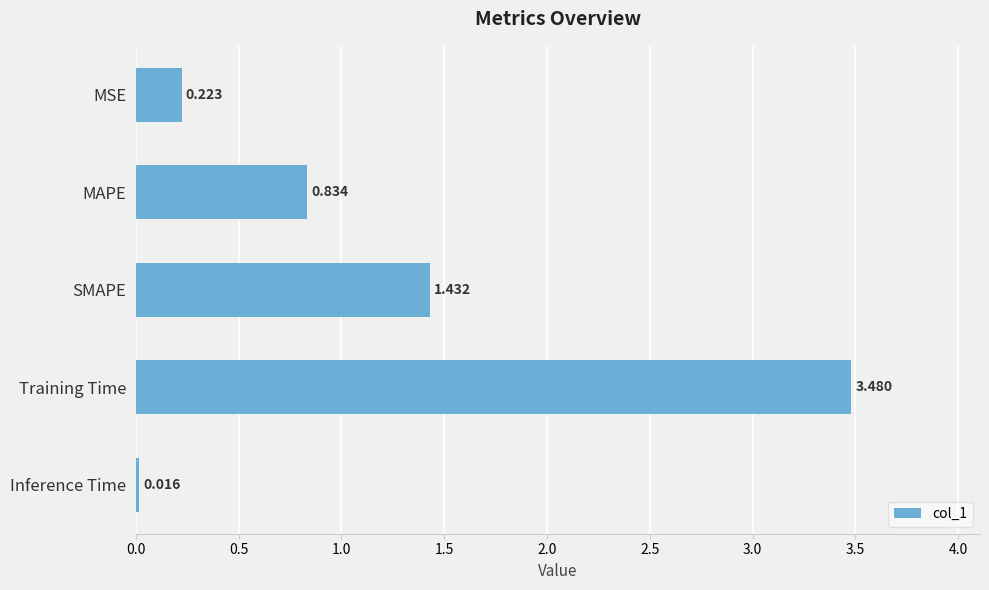

At which category does the chart reach its minimum across all series?

Inference Time